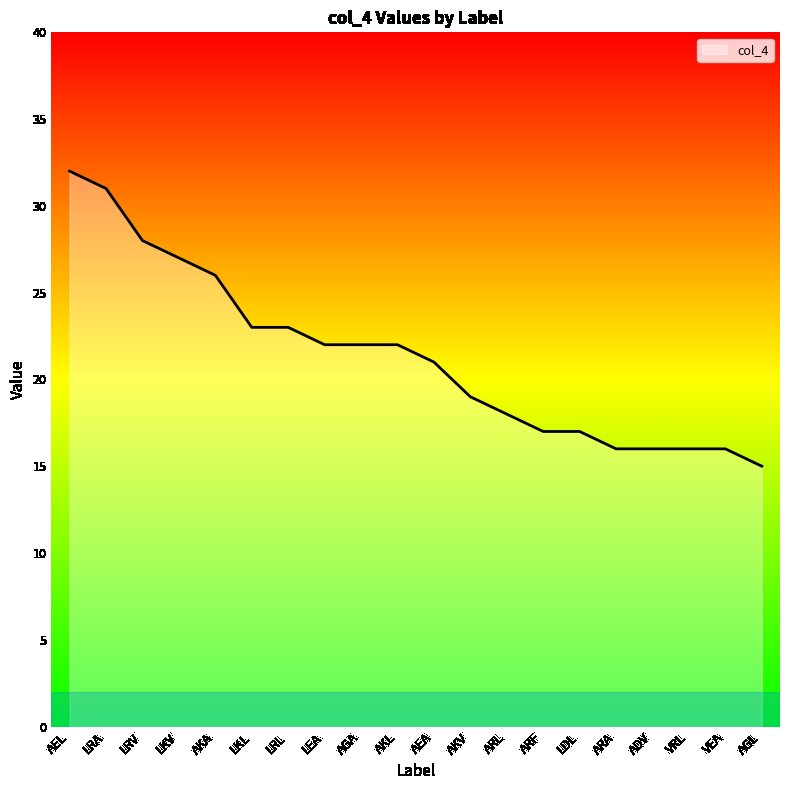

How many categories are shown in the chart?

20